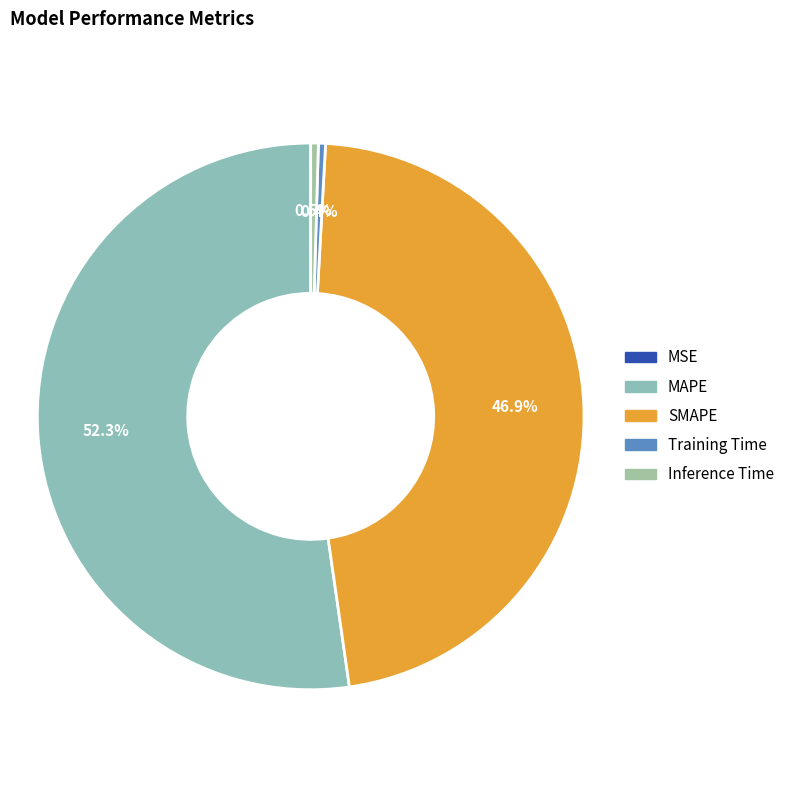

Count the number of slices in the pie.

5